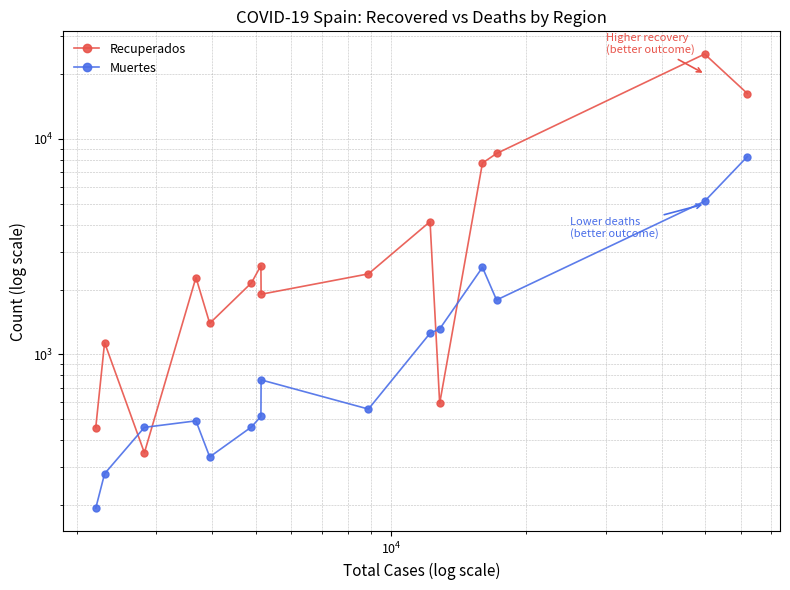

In Recuperados, how many points are lower than both neighbors (excluding endpoints)?

4